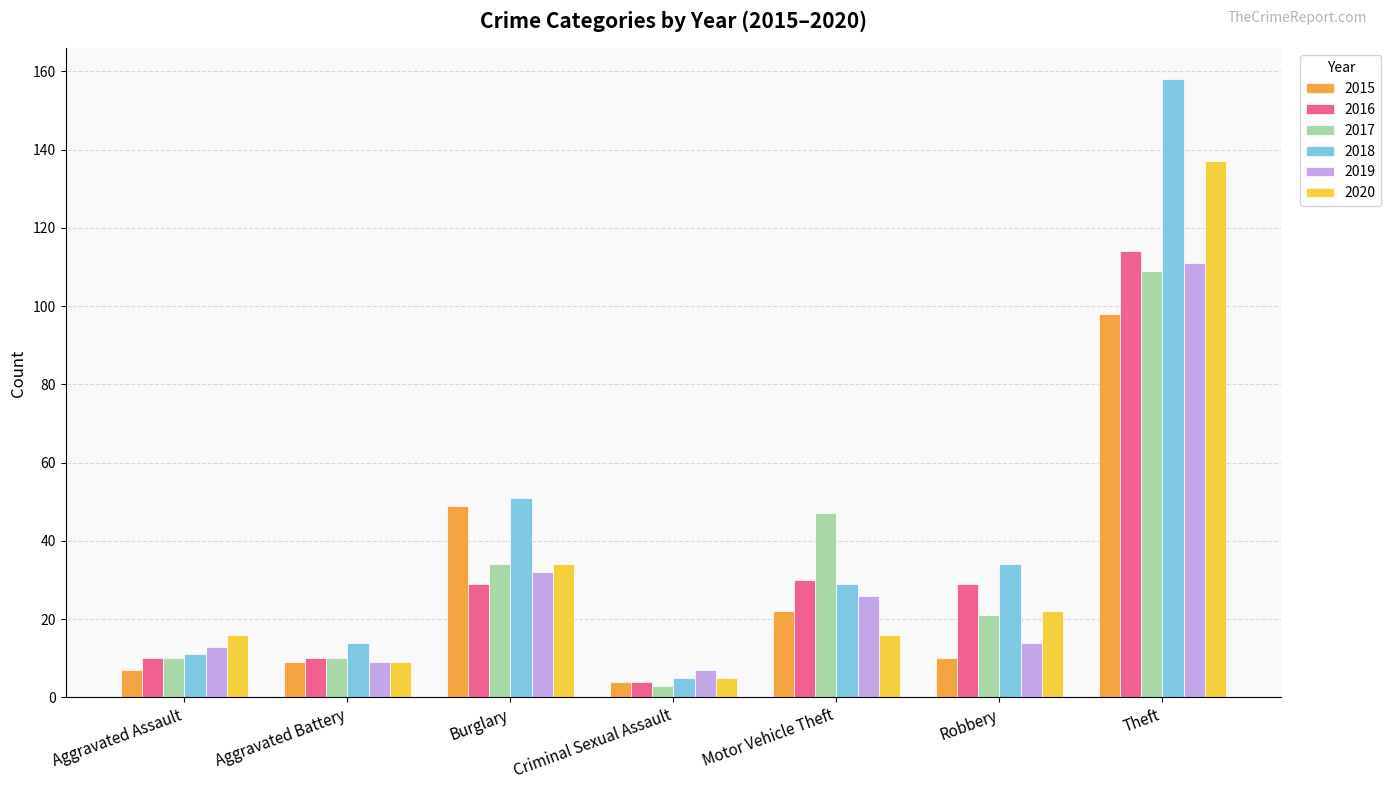

What is the difference between the highest and lowest values at Burglary?

22